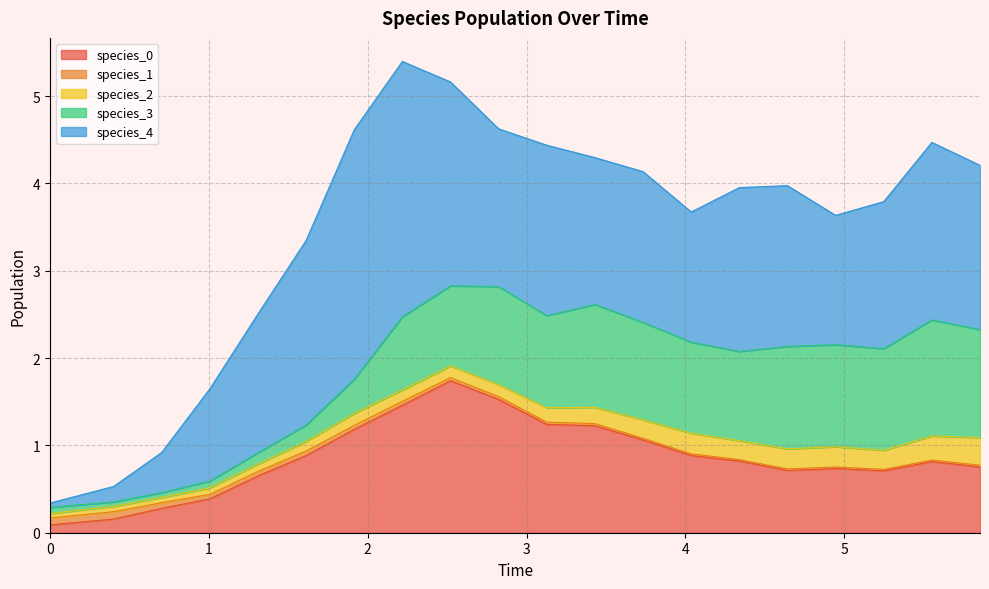

What is the sum of all species_2 values?

3.3